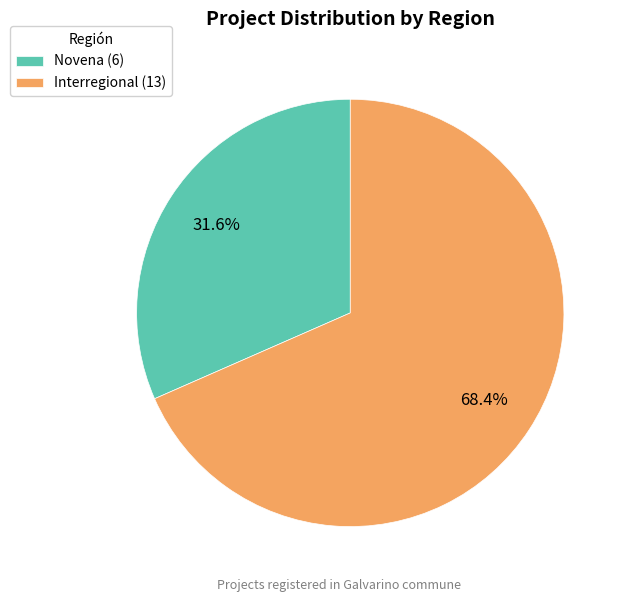

Count the number of slices in the pie.

2